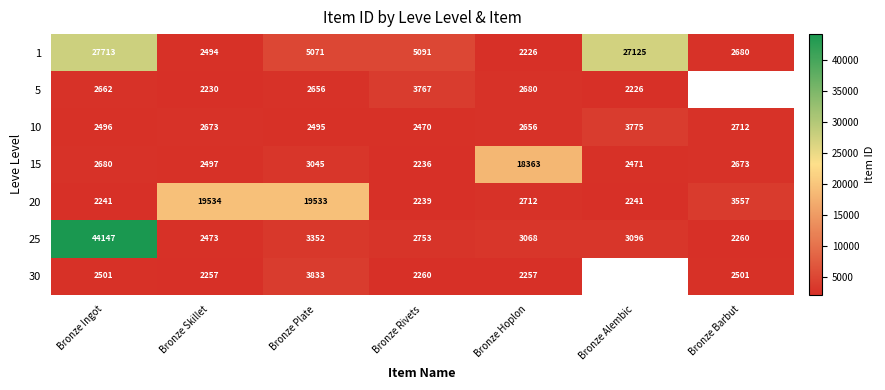

Is it true that 25 equals 5182.2 at Bronze Plate?

False